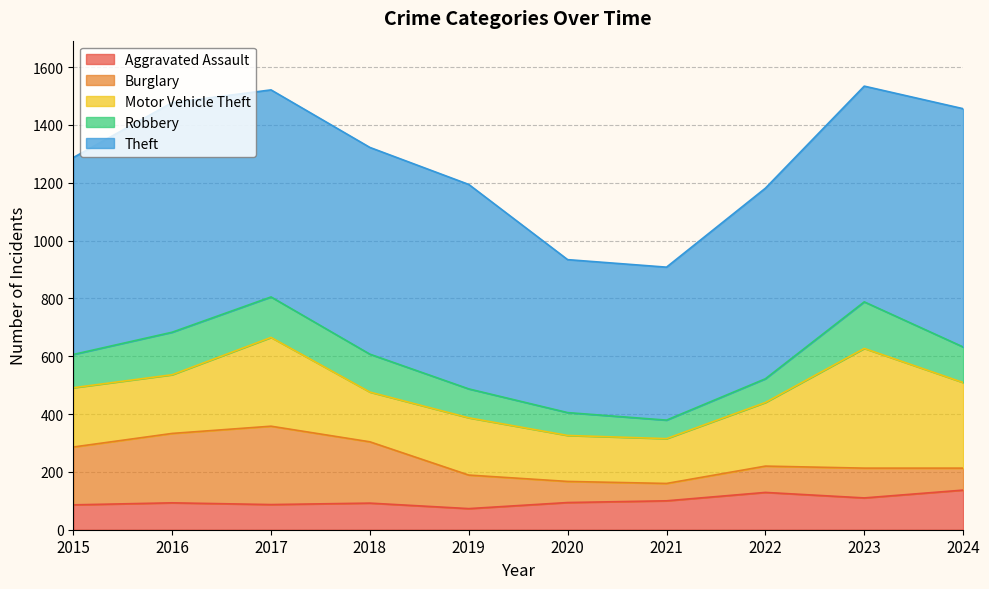

At which label is Theft closest to 676?

2015